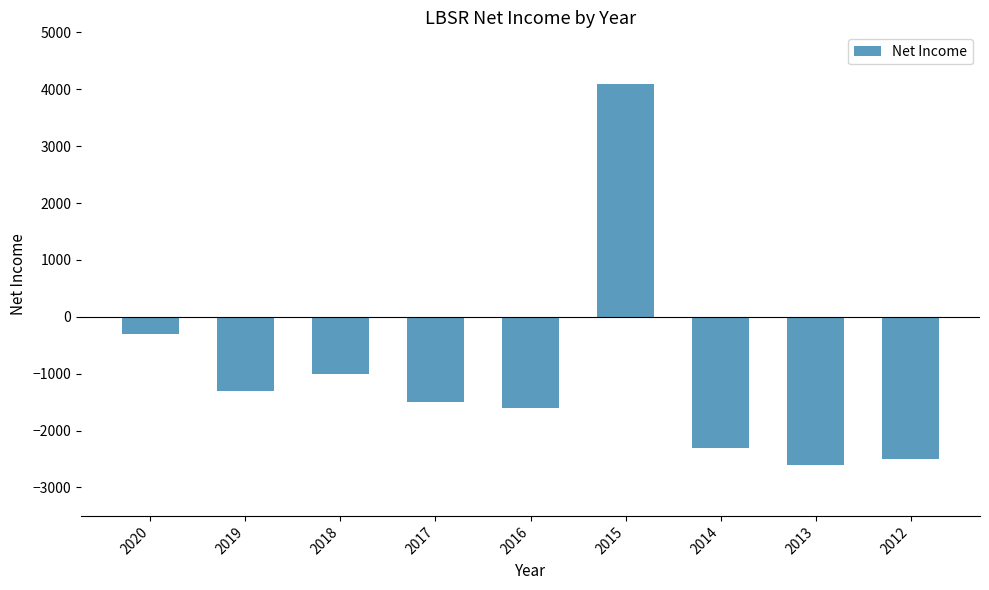

Reading right to left, extract all data points from this chart.

-2500	-2600	-2300	4100	-1600	-1500	-1000	-1300	-300